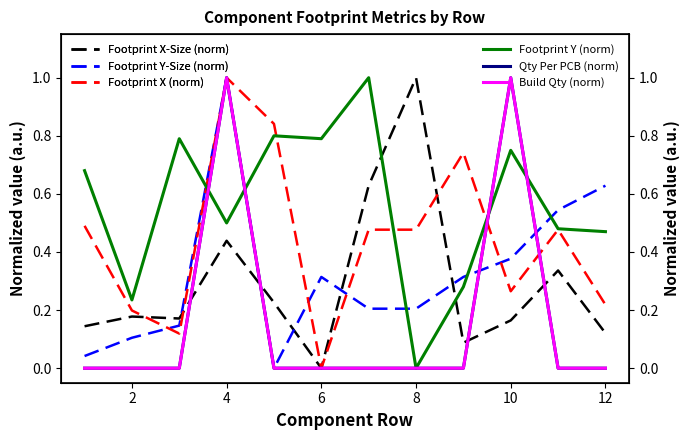

What is the highest value of the Footprint X (norm) series?

1.0